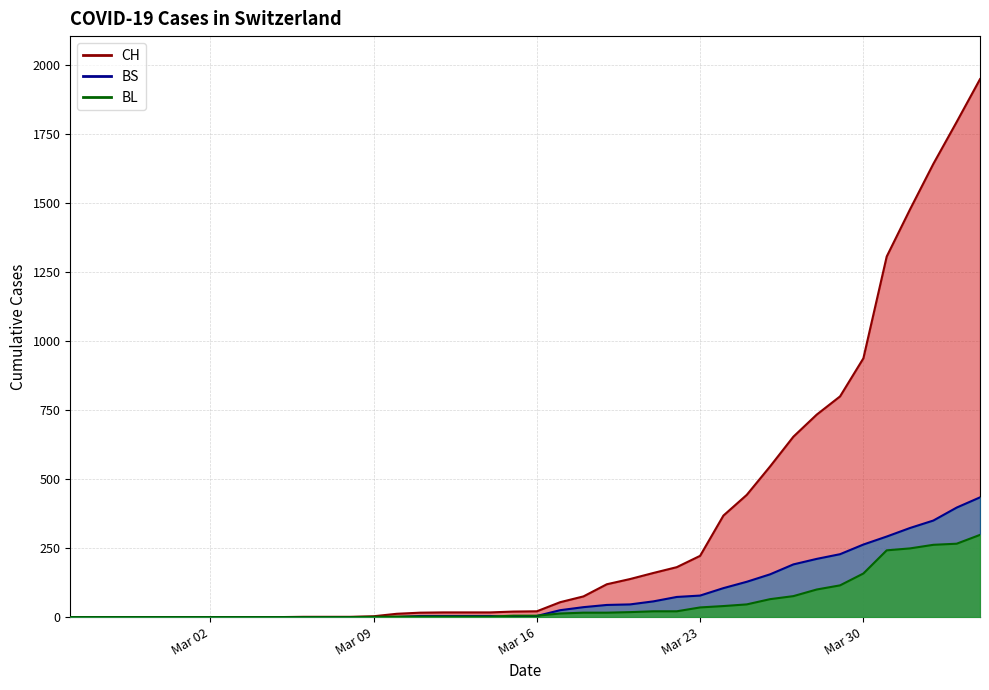

What are all the series names shown in the legend?

CH, BL, BS